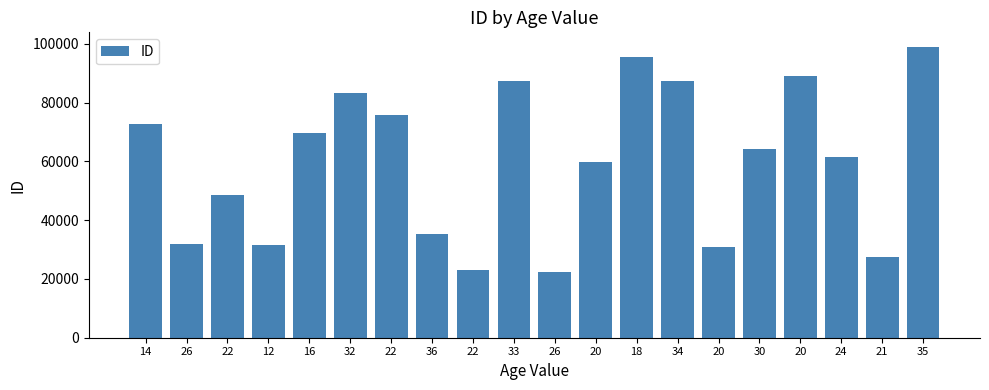

How many bars are there in total?

20